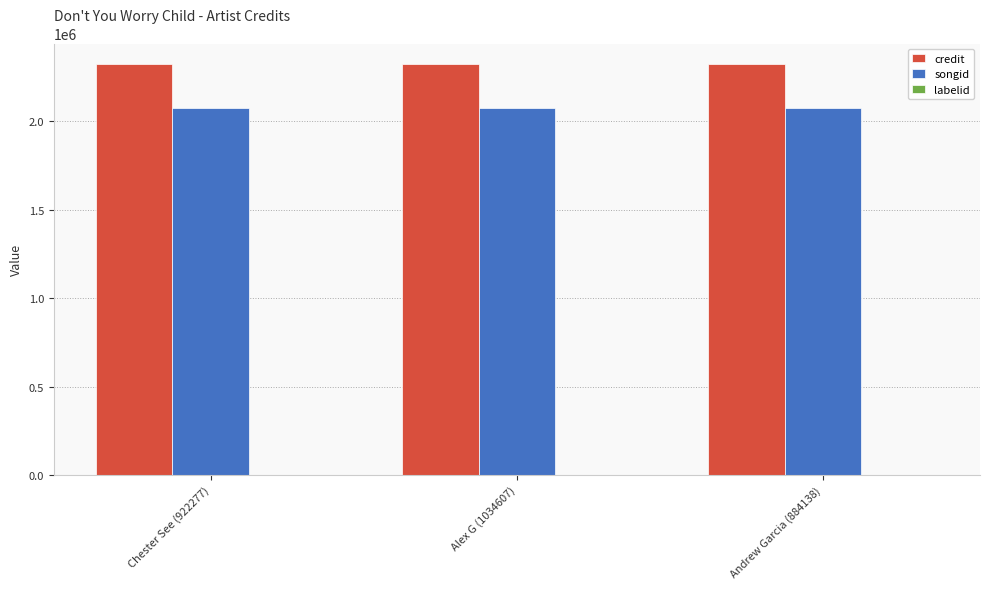

What is the average value of the credit series?

2324969